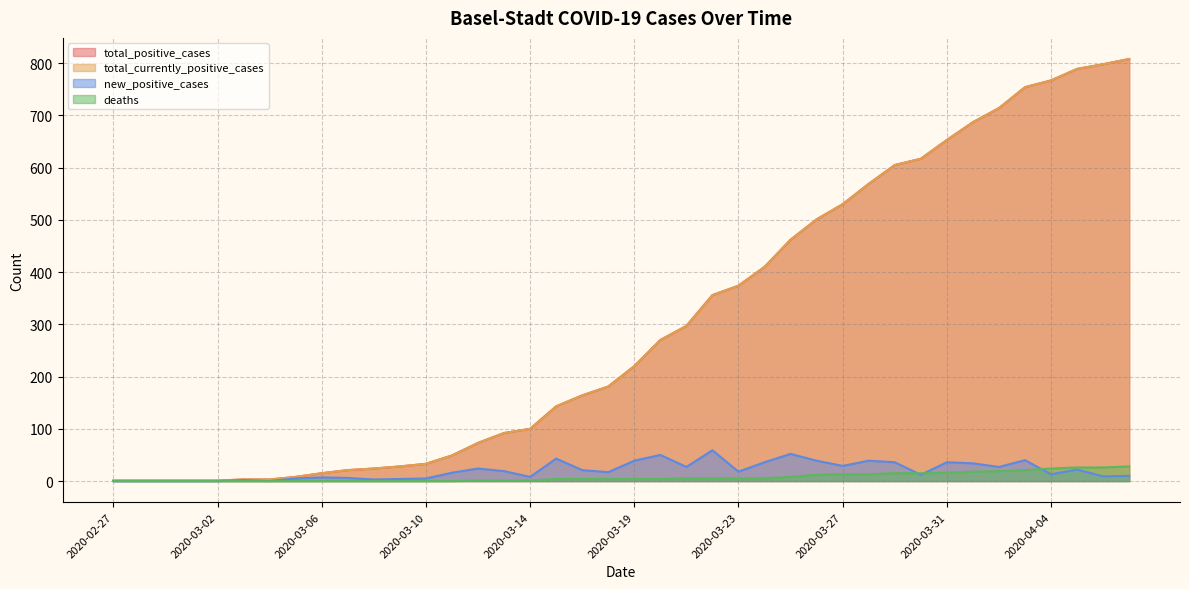

Between 2020-03-14 and 2020-03-10, which is larger?

2020-03-14